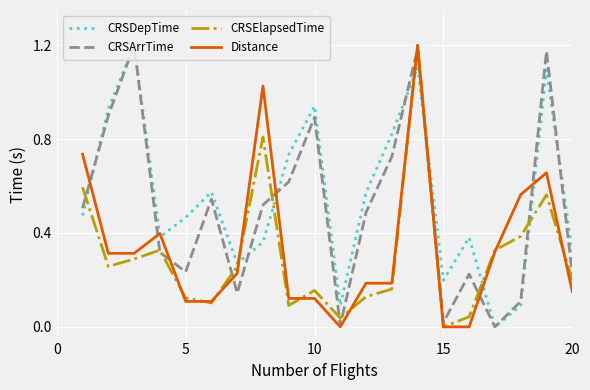

Which series has the largest range (max minus min)?

CRSDepTime